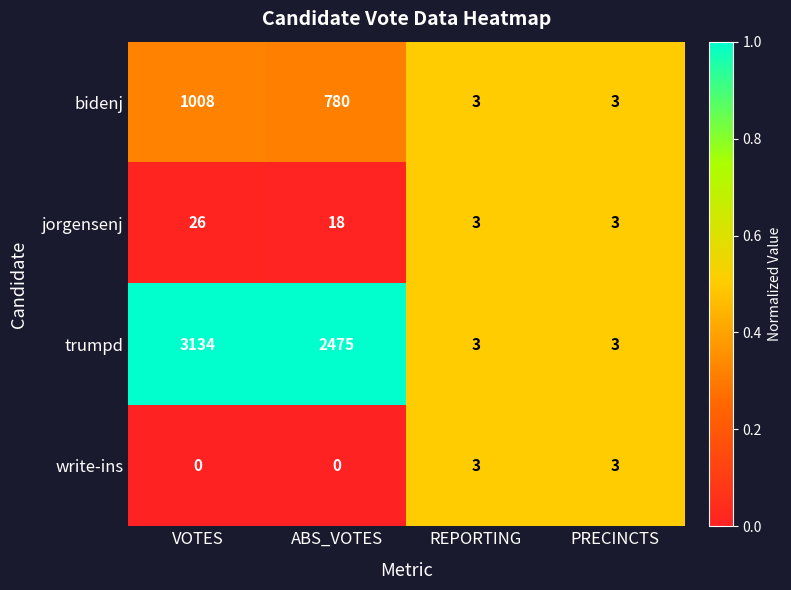

What is the average value of the trumpd series?

1404